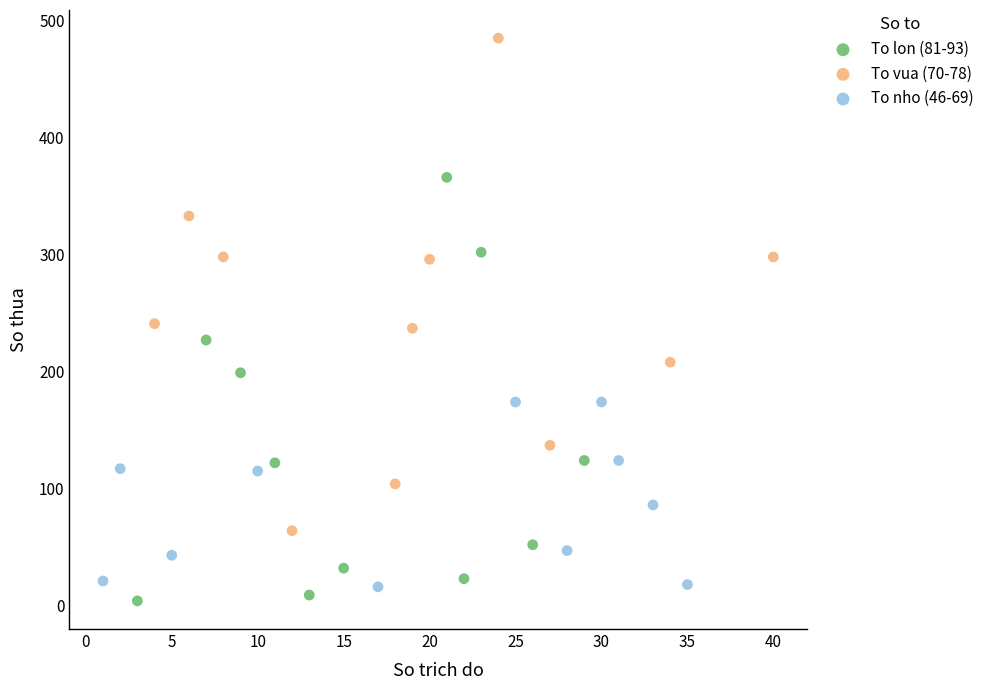

Which series reaches the maximum Y coordinate?

To vua (70-78)